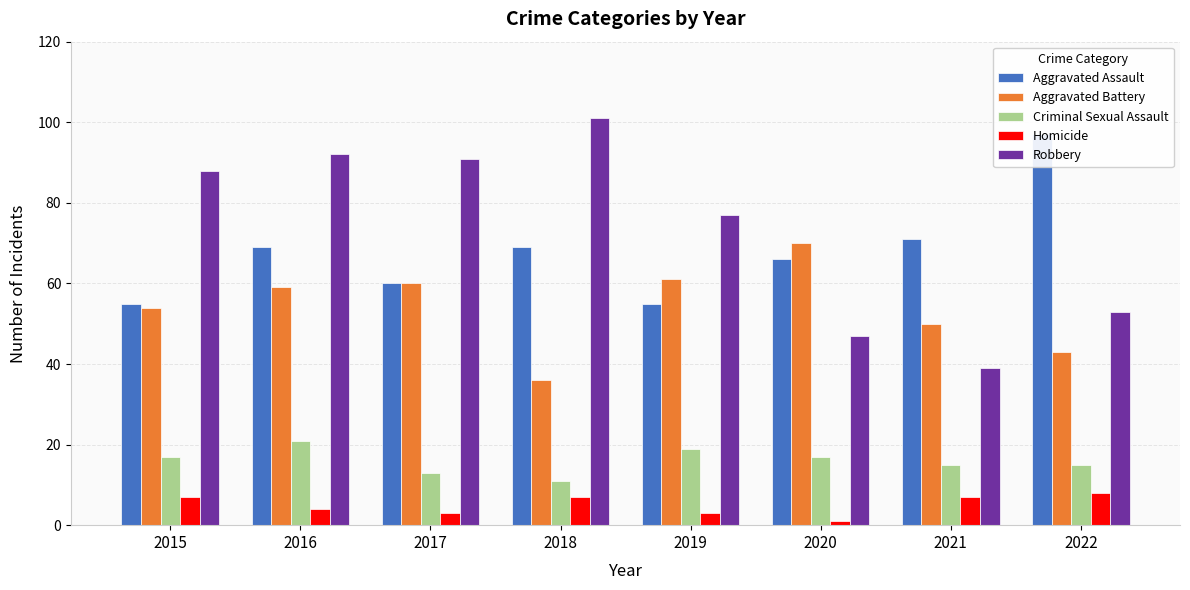

At which label is Robbery closest to 70?

2019